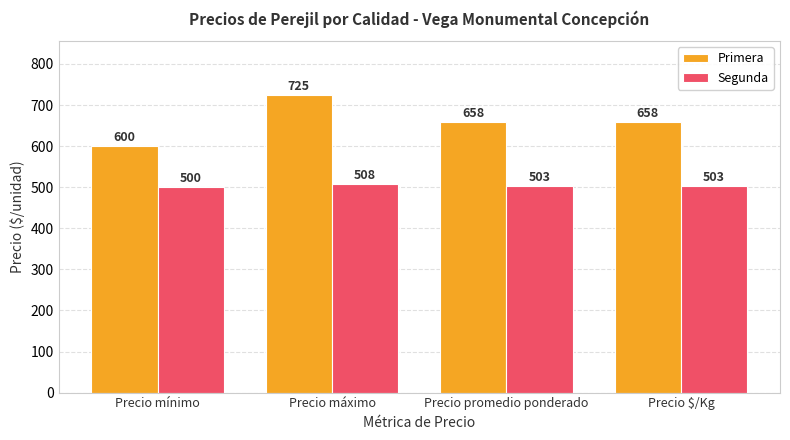

How many Segunda values are between 503 and 508?

3